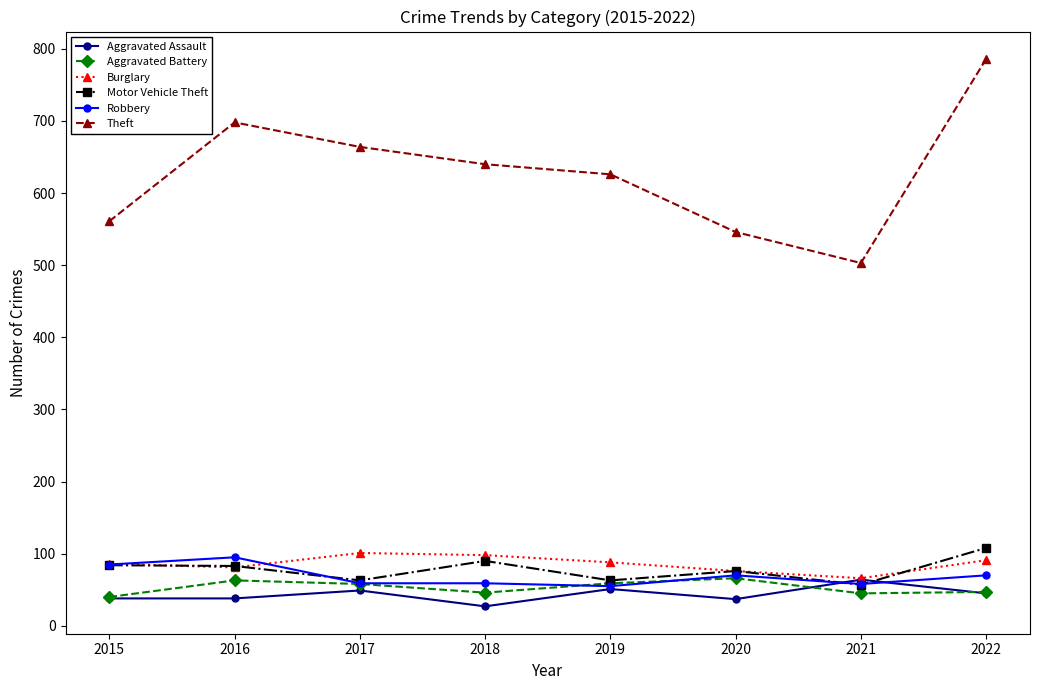

The value of Burglary at 2022 is 126. True or false?

False